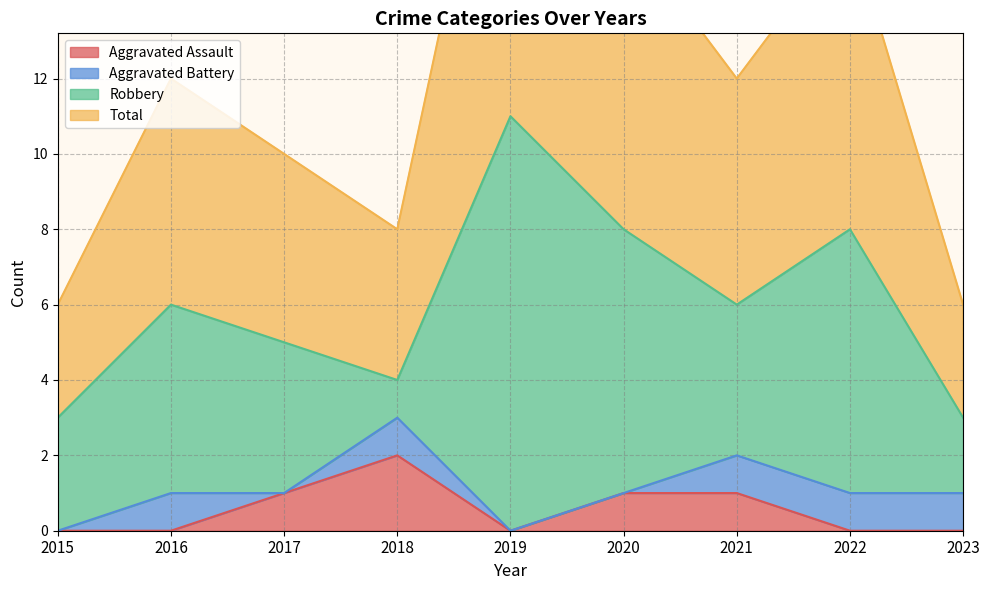

Is it true that Aggravated Assault equals 0 at 2016?

True